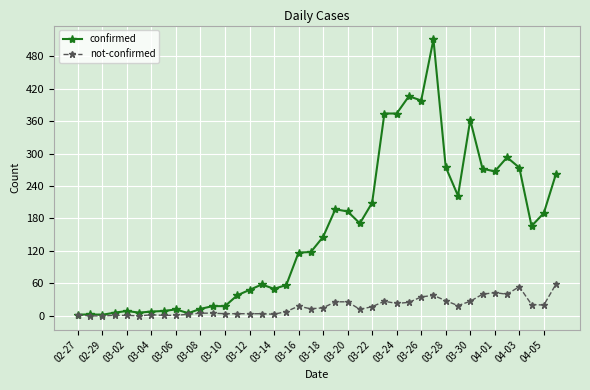

Which series has the largest total across all categories?

confirmed